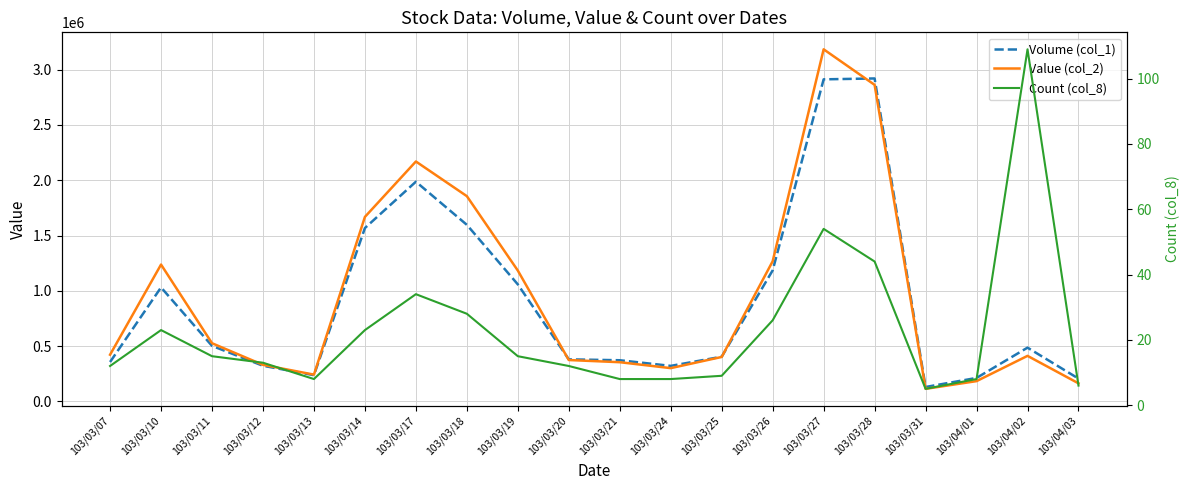

Rank the series by their maximum value, from highest to lowest.

Value (col_2), Volume (col_1), Count (col_8)